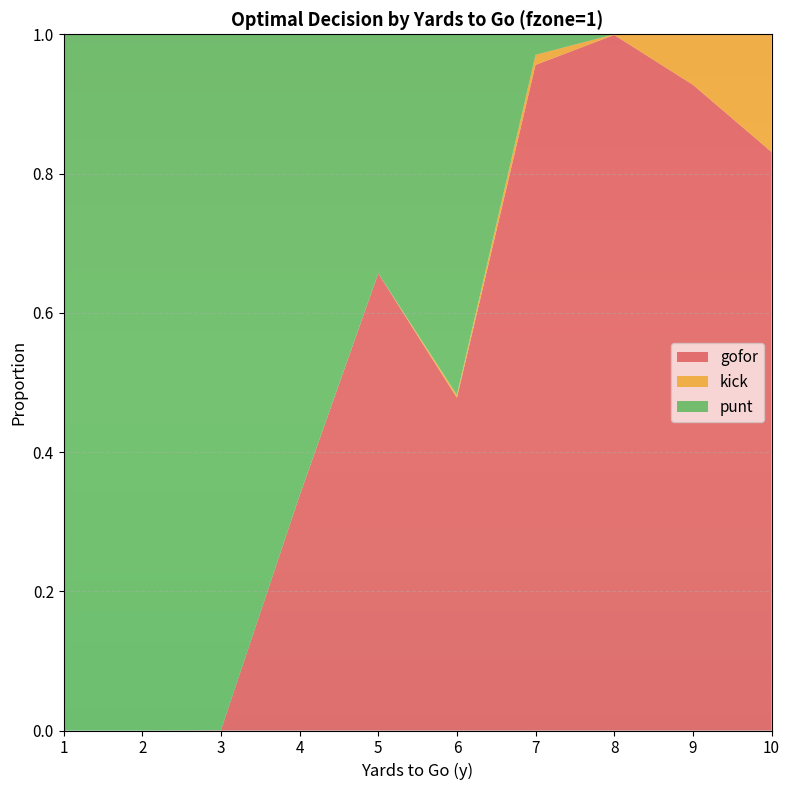

Reading left to right, what are all the values shown in this chart?

gofor: 0.0	0.0	0.0	0.3	0.7	0.5	1.0	1.0	0.9	0.8
kick: 0.0	0.0	0.0	0.0	0.0	0.0	0.0	0.0	0.1	0.2
punt: 1.0	1.0	1.0	0.7	0.3	0.5	0.0	0.0	0.0	0.0